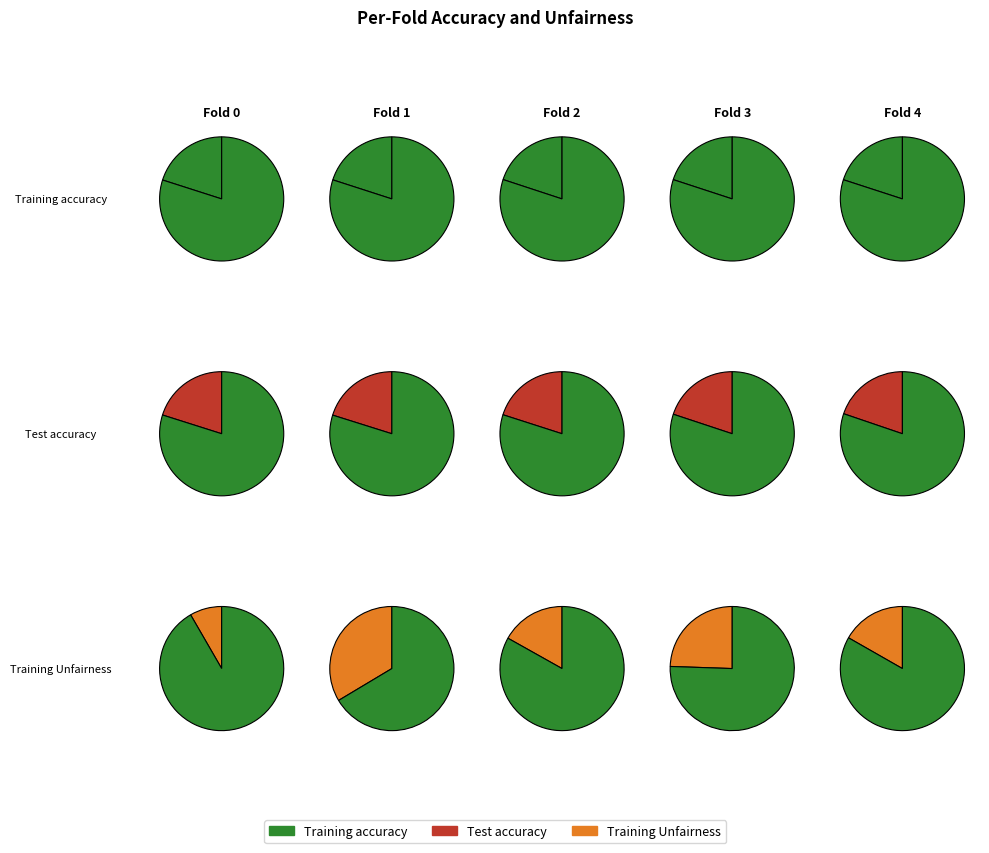

To the nearest percent, what is the combined percentage of Fold 0 and Fold 2?

25%